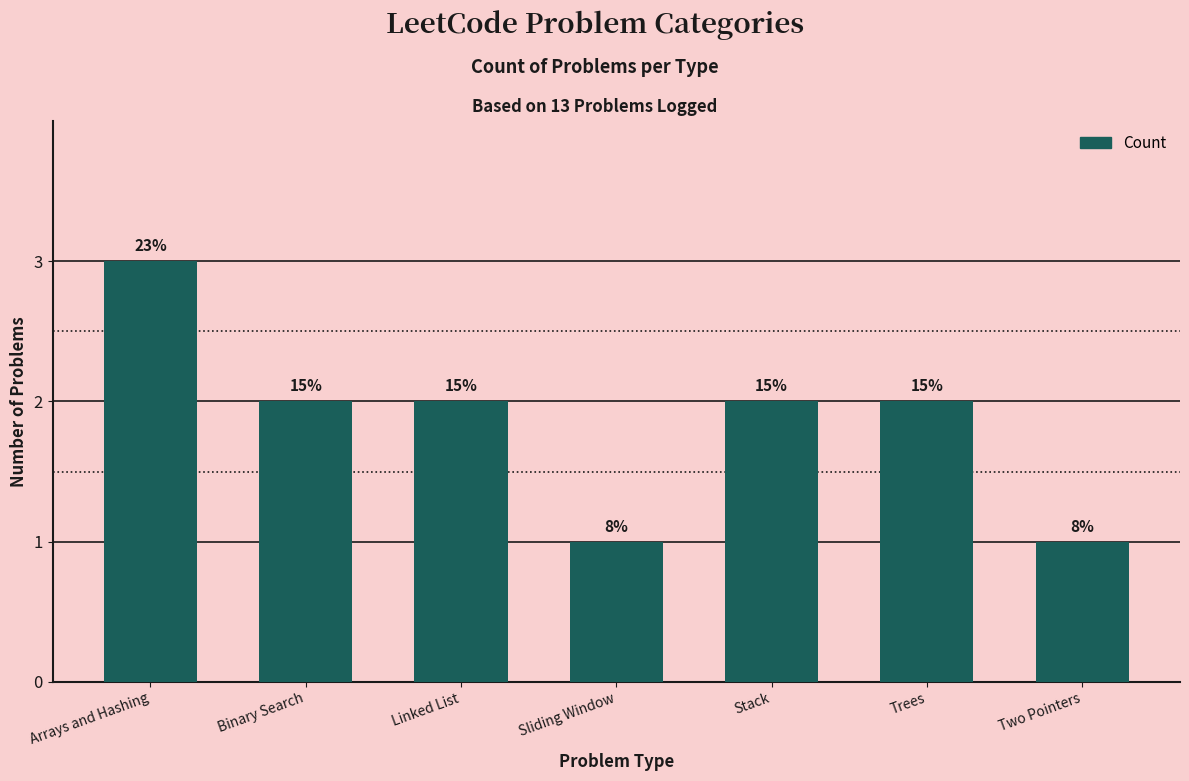

How many bars are there in total?

7